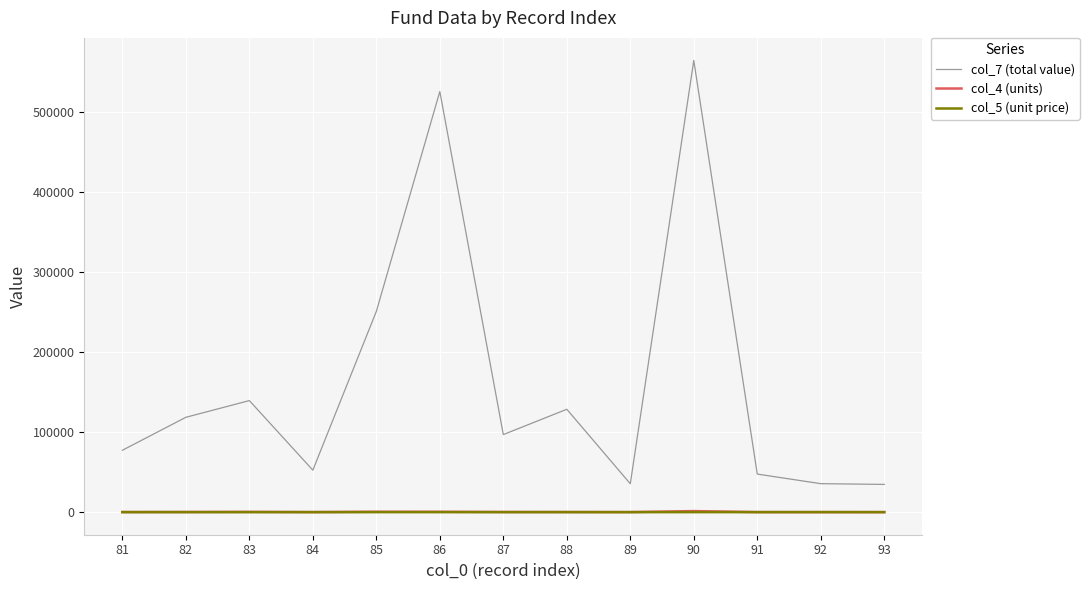

Which series has the widest spread of values?

col_7 (total value)